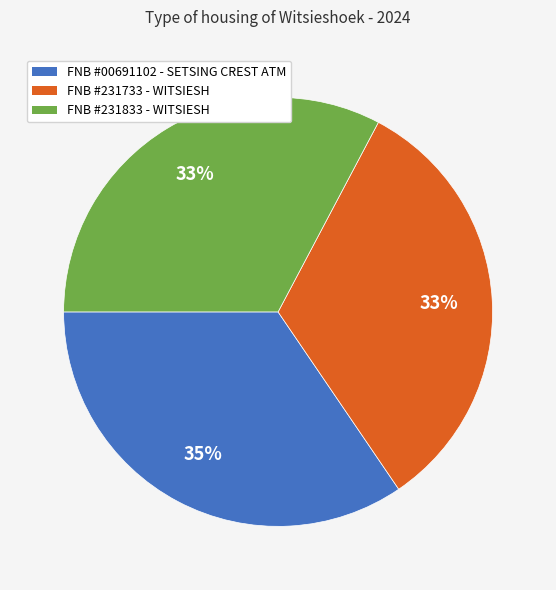

True or false: FNB #00691102 - SETSING CREST ATM accounts for 40% of the total.

False